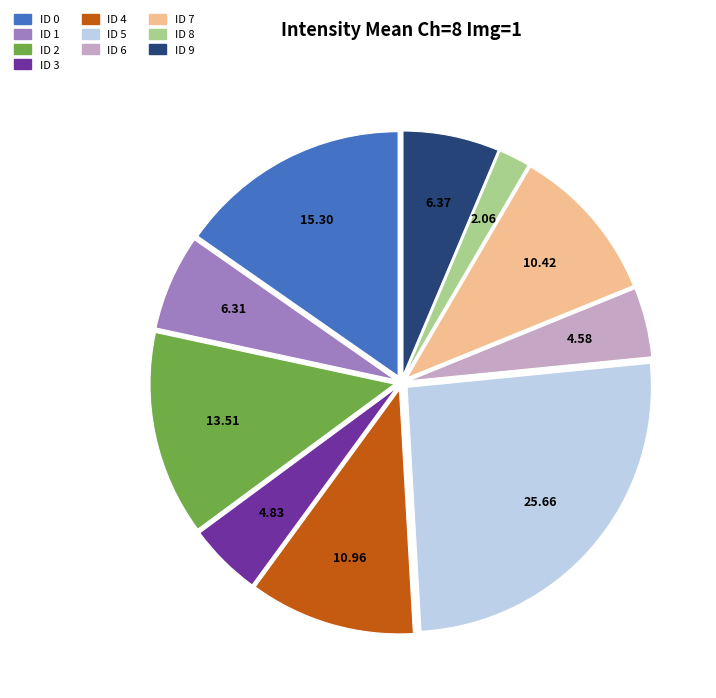

What is the smallest slice in the pie chart?

ID 8